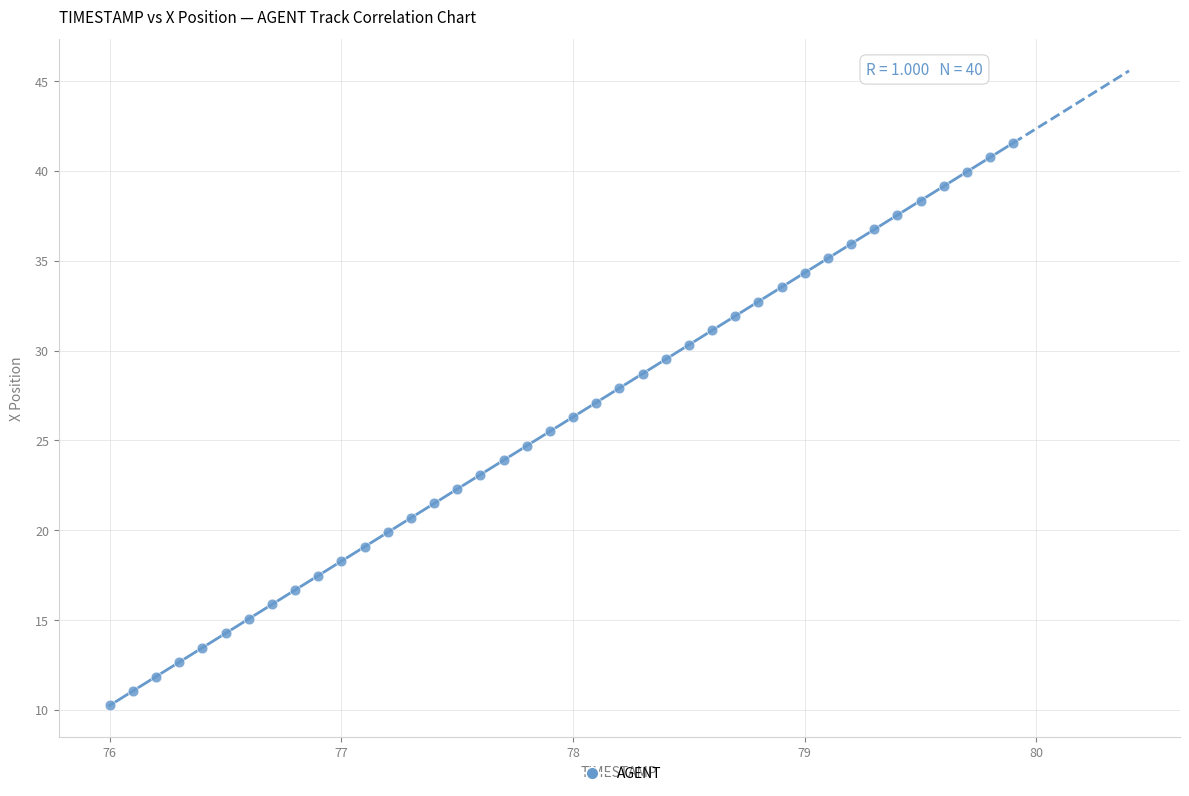

What is the range of X values (max minus min)?

3.9